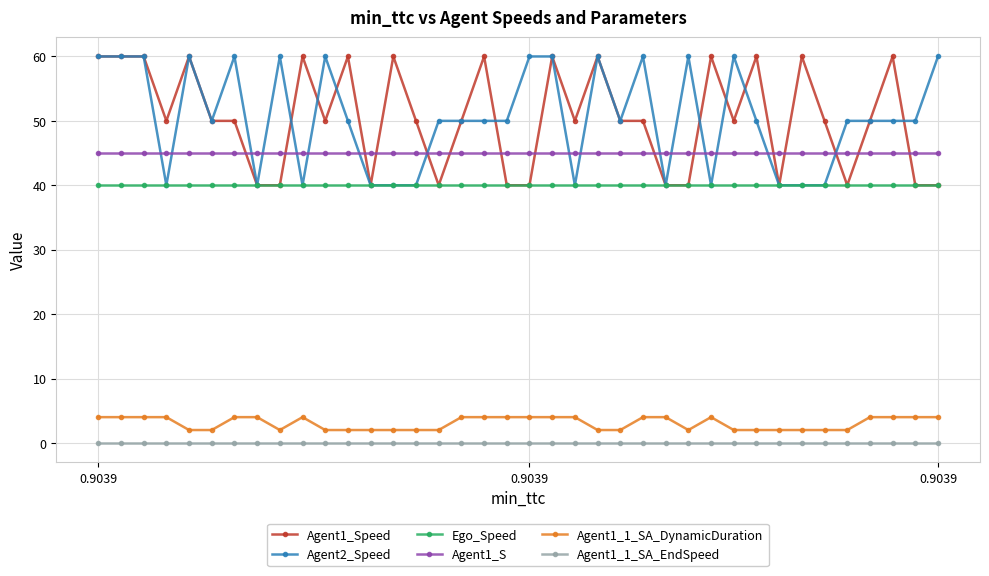

True or false: Agent1_Speed has more than 0 points higher than both neighbors.

True